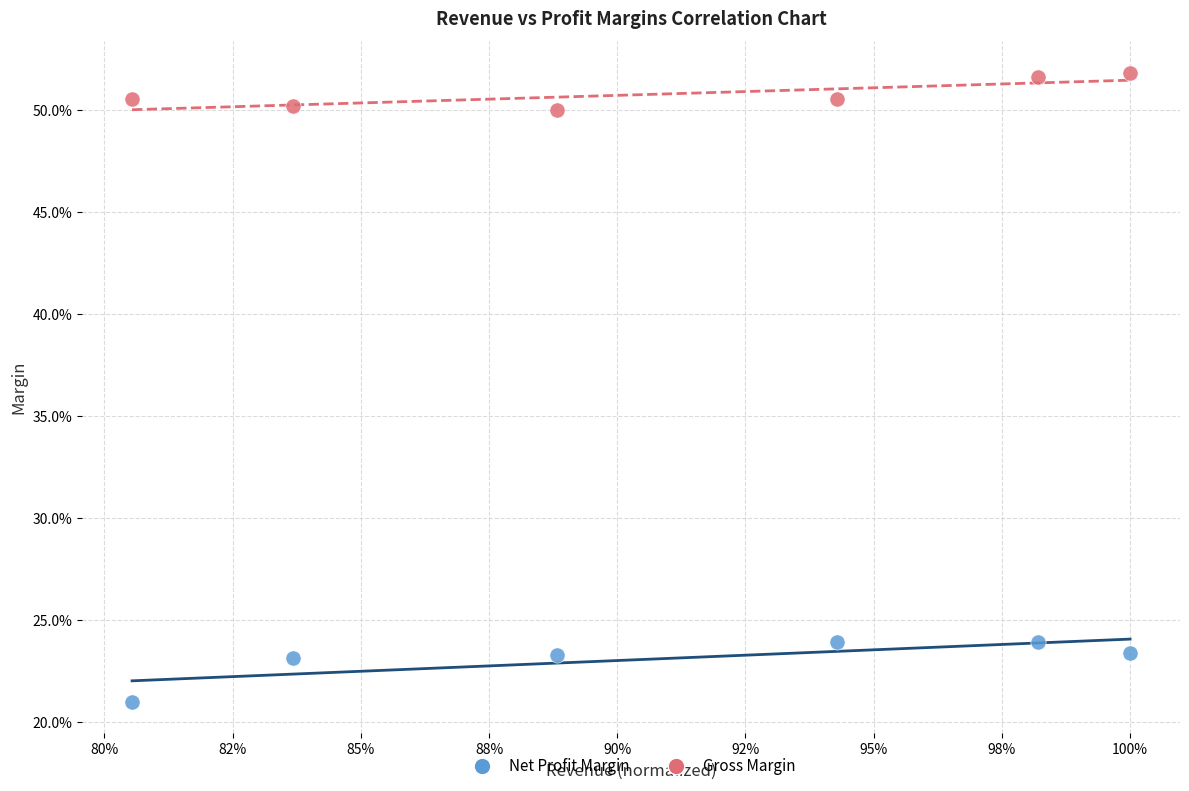

Which series has the largest Y range (max minus min)?

Net Profit Margin